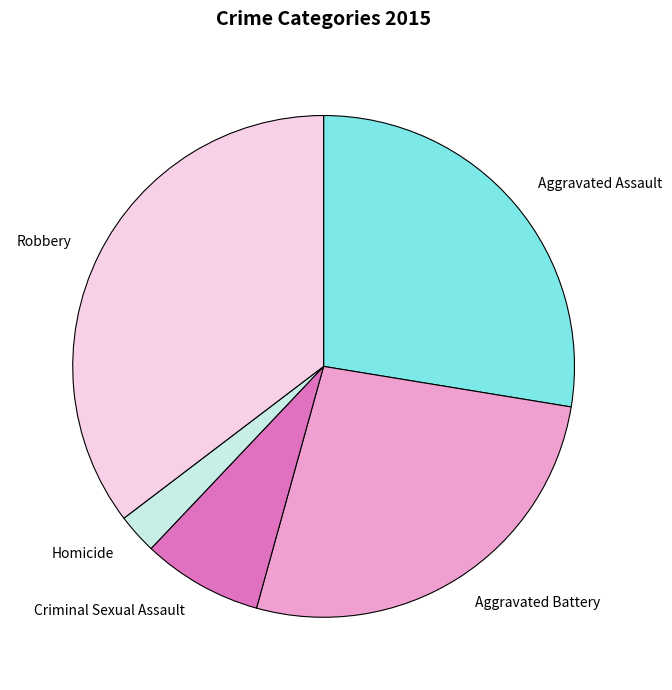

Which slice is the smallest?

Homicide